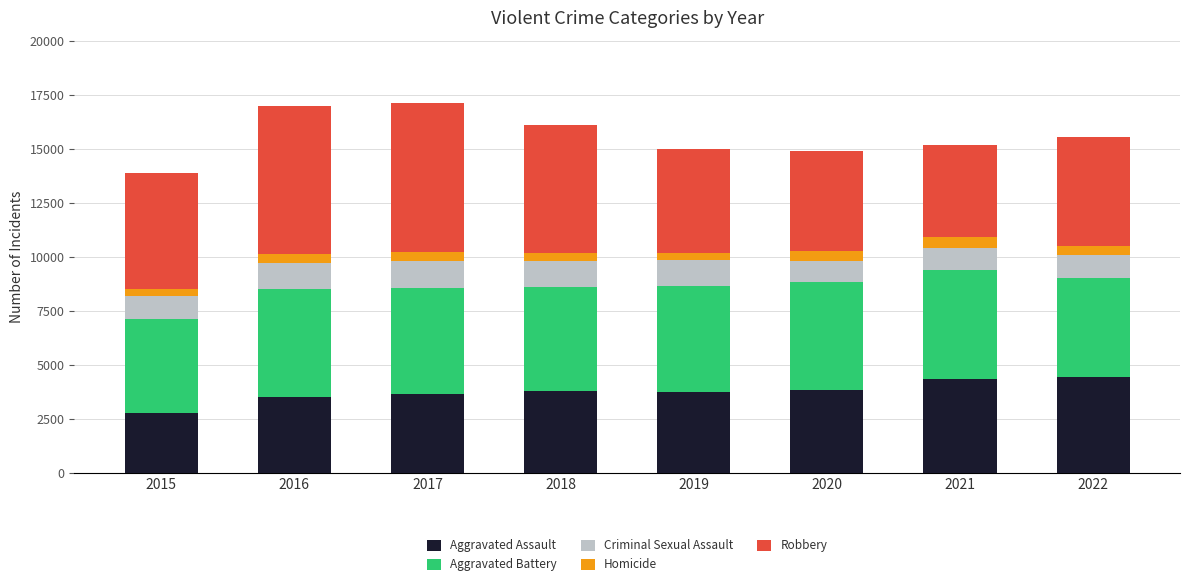

How many data points does each series have?

8